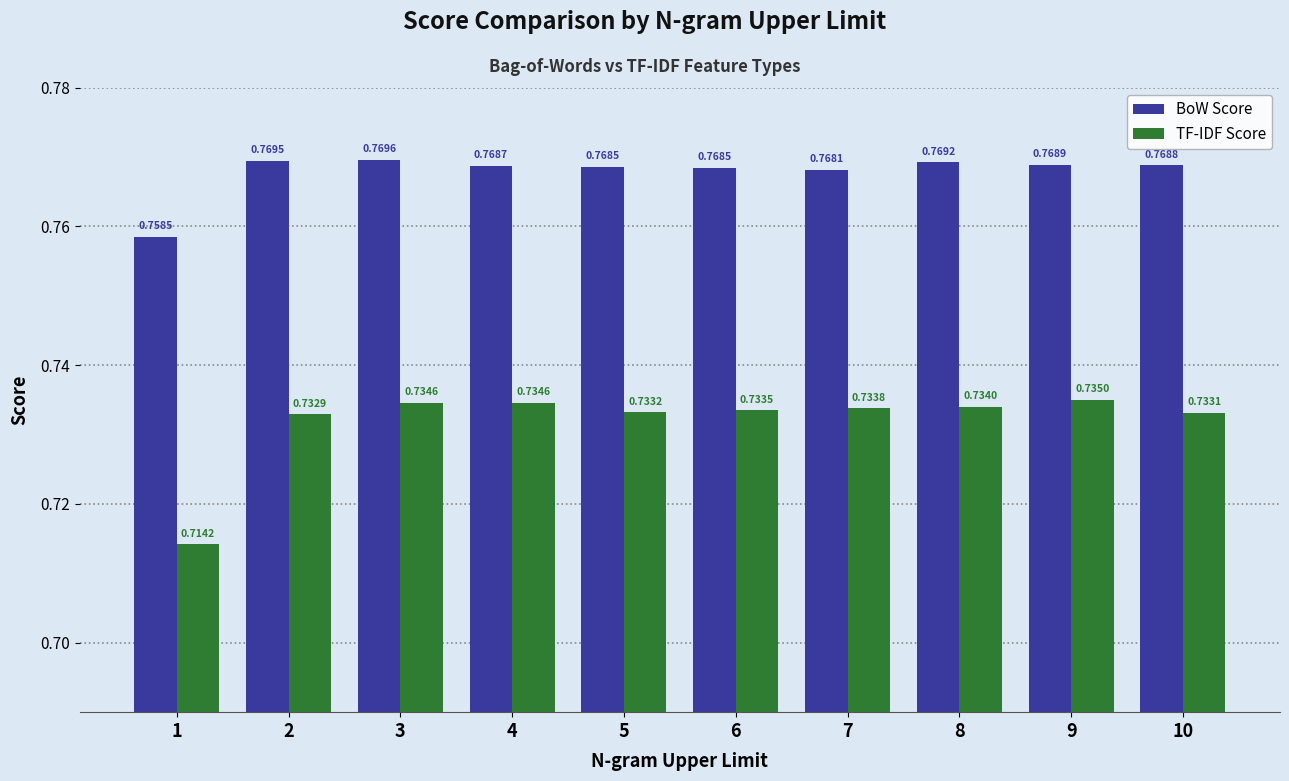

At how many categories does at least one series exceed 0?

10